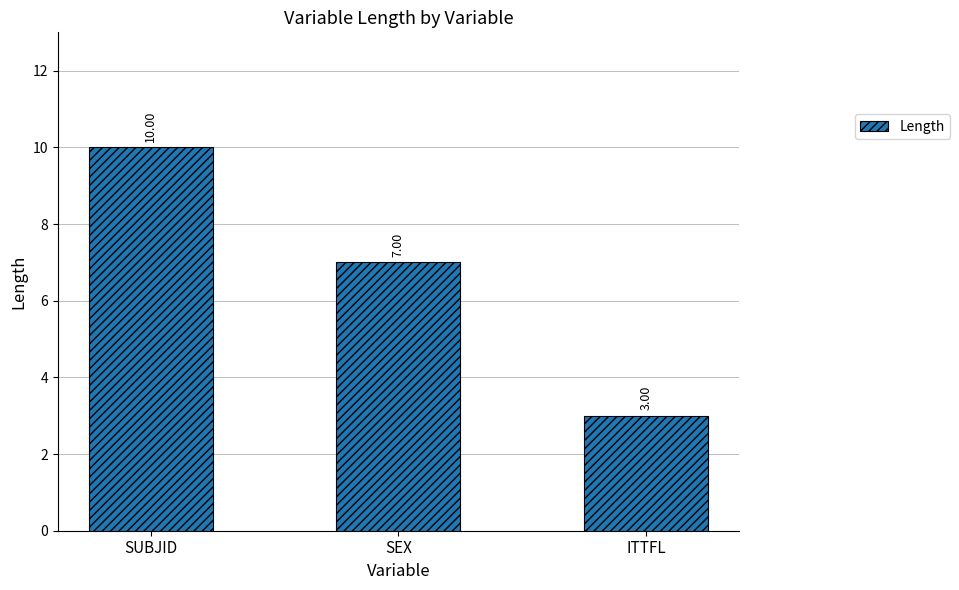

Reading left to right, transcribe all the data shown in this chart.

10	7	3